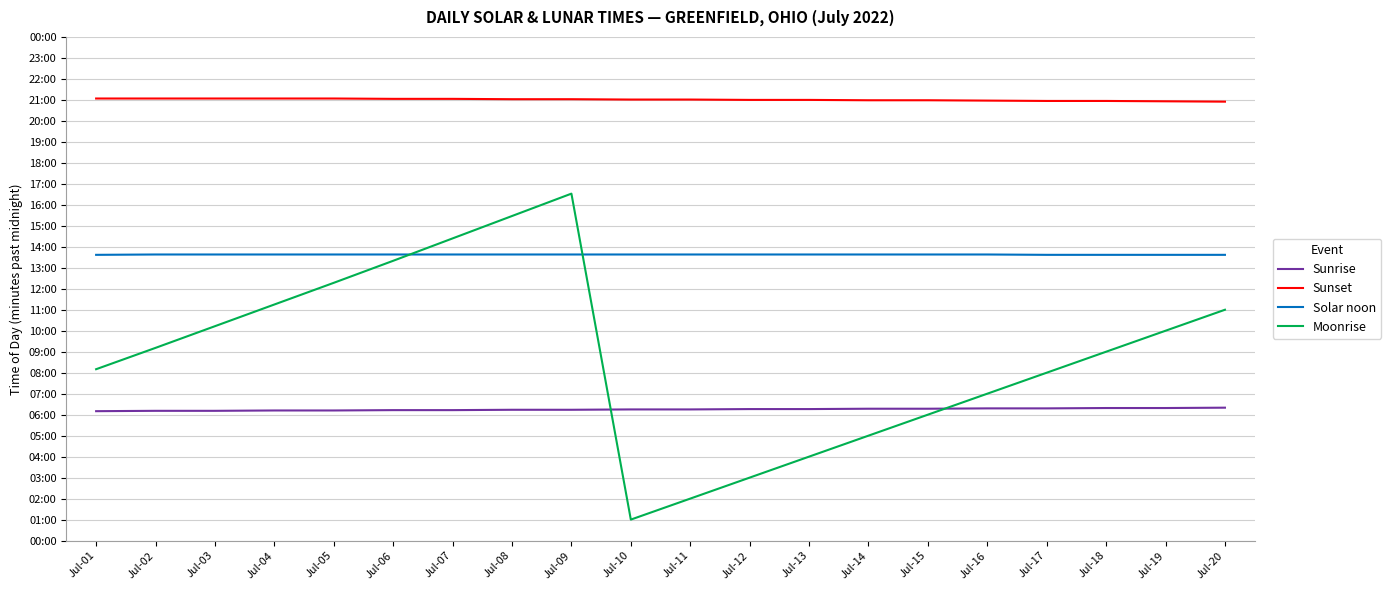

What is the value of the Sunset point at the 16th from the left?

1258